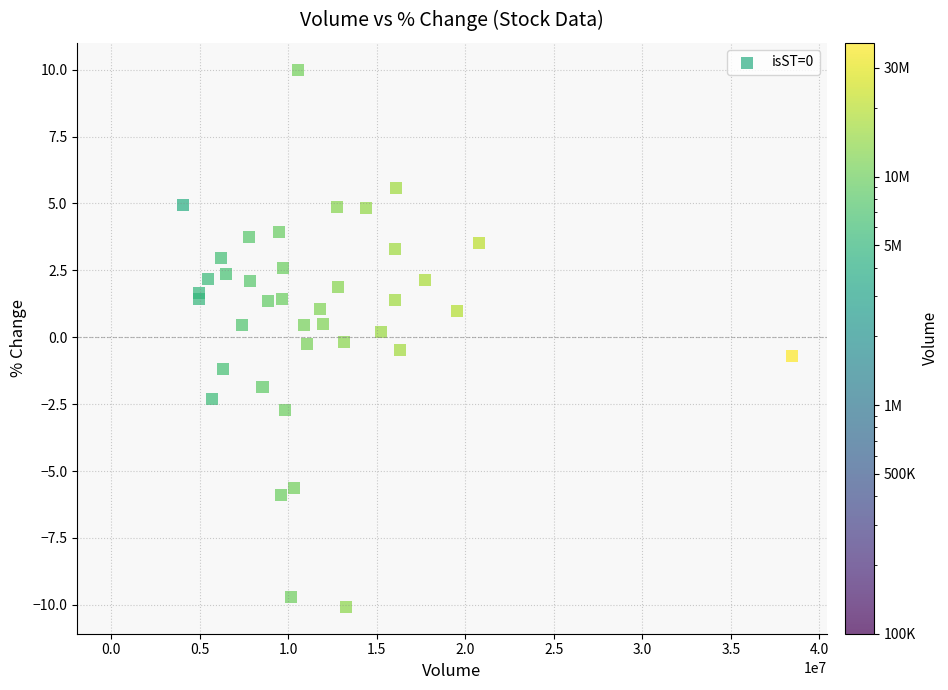

What is the range of Y values (max minus min)?

20.1